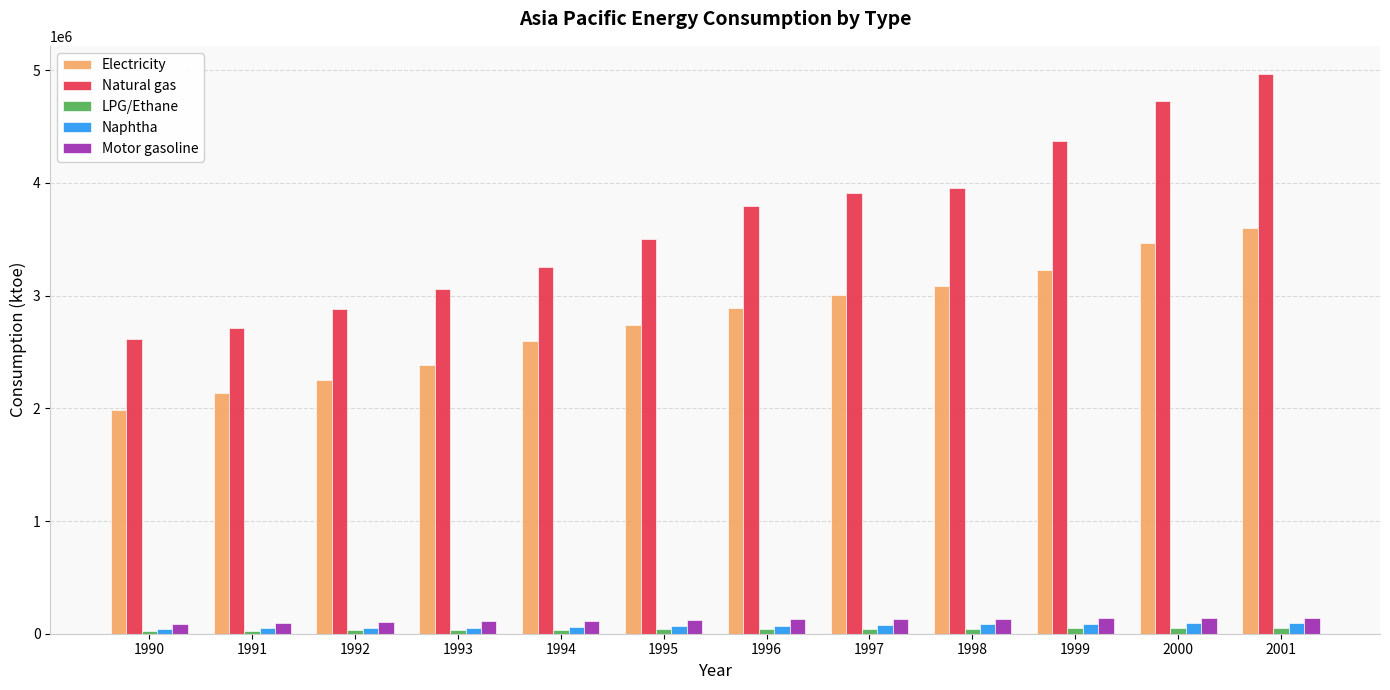

At which category is the sum across all series the highest?

2001